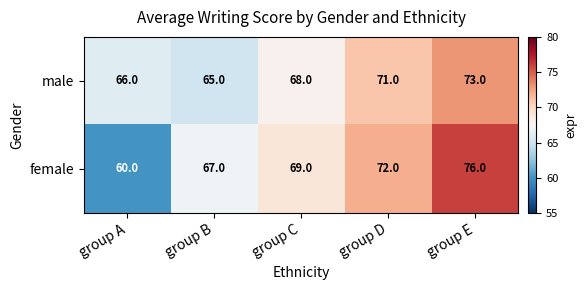

Which label corresponds to the largest value in the chart?

group E